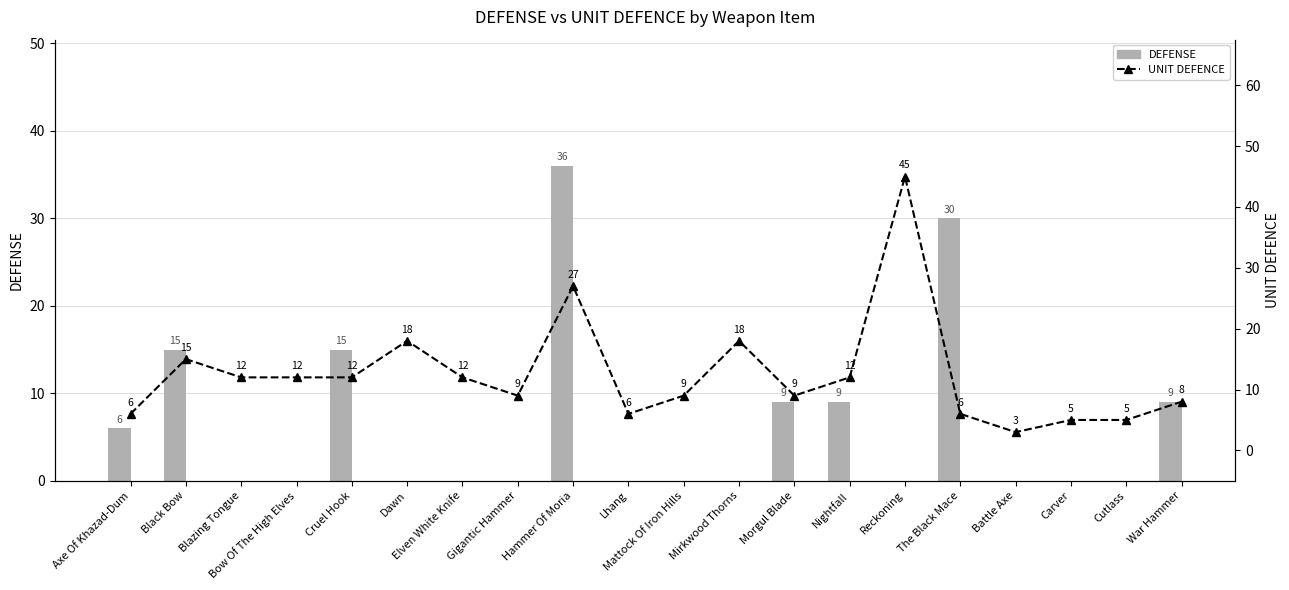

Is it true that DEFENSE equals 0 at Battle Axe?

True